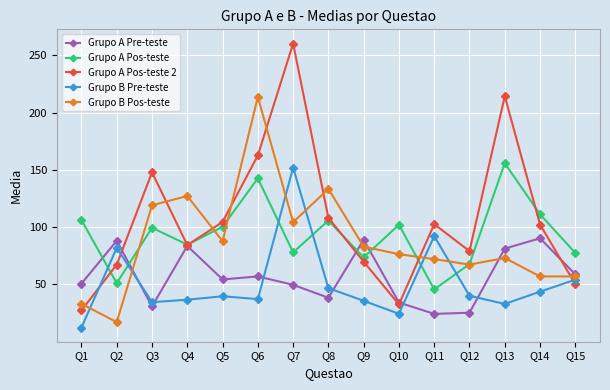

What is the value of the Grupo A Pre-teste point at the 15th from the left?

58.8